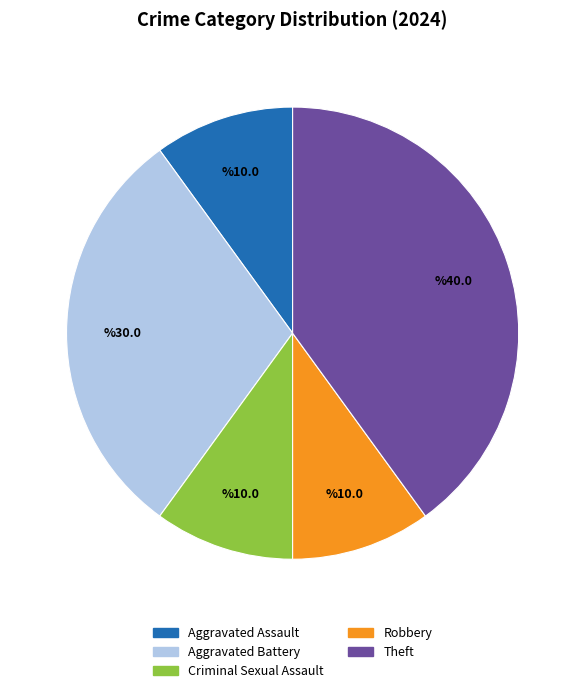

Does any single category account for the majority?

No